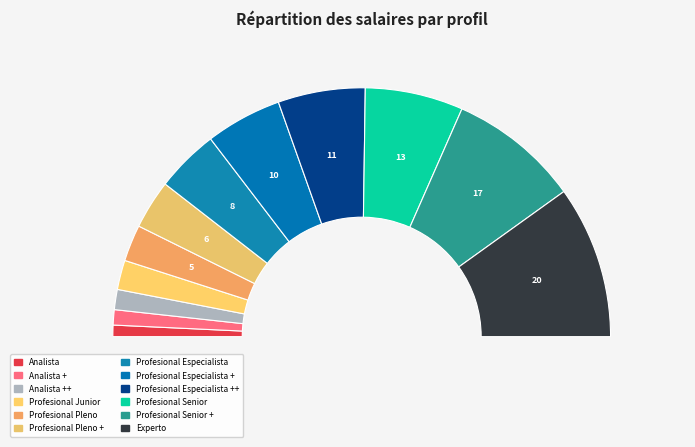

What percentage is the Profesional Pleno + slice, to the nearest percent?

6%